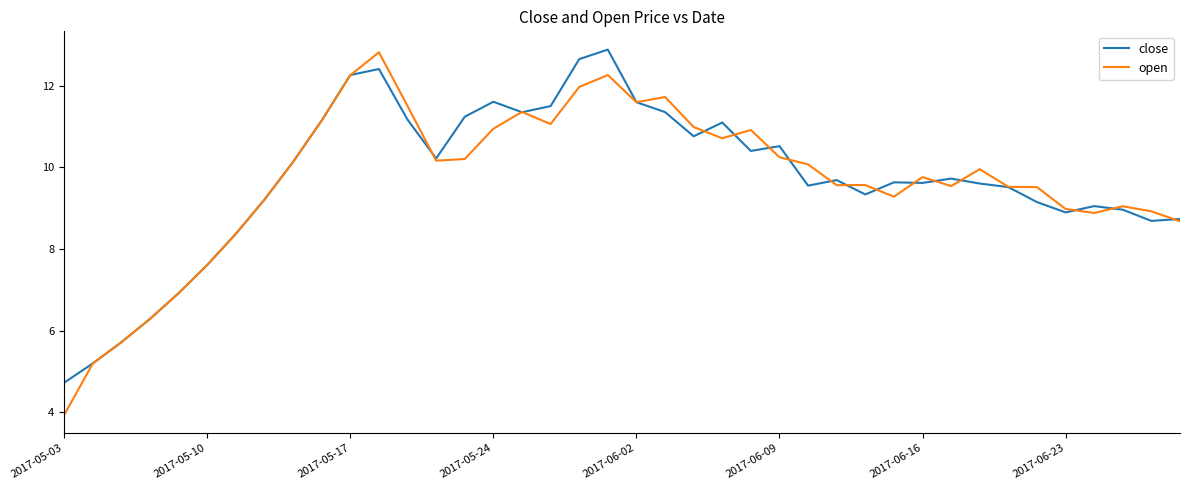

Which series has the widest spread of values?

open